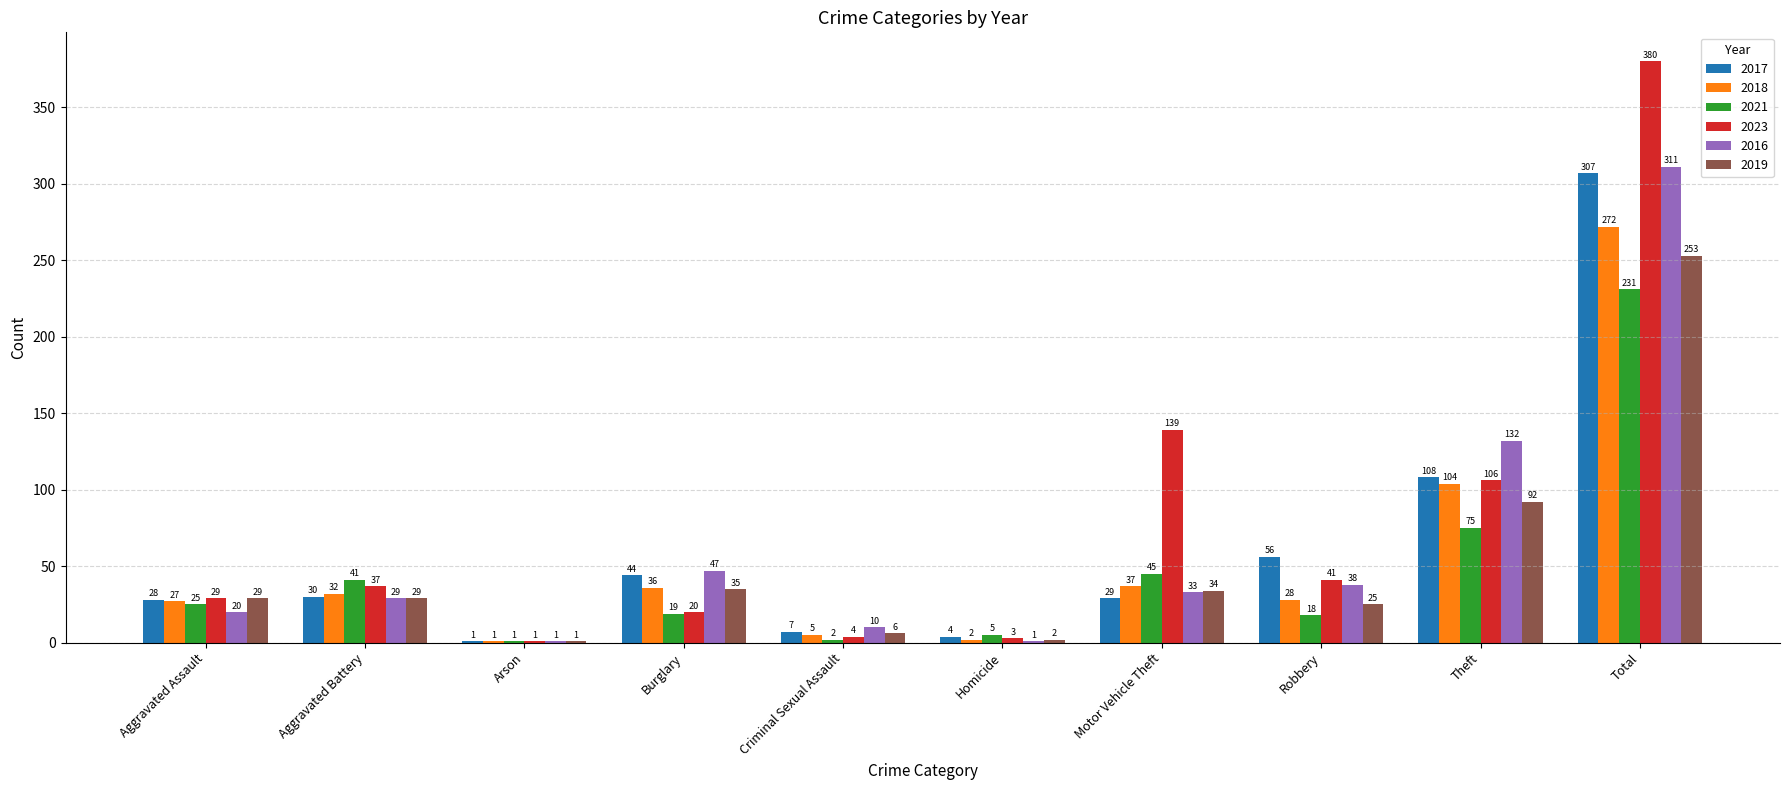

What is the sum of all 2019 values?

506